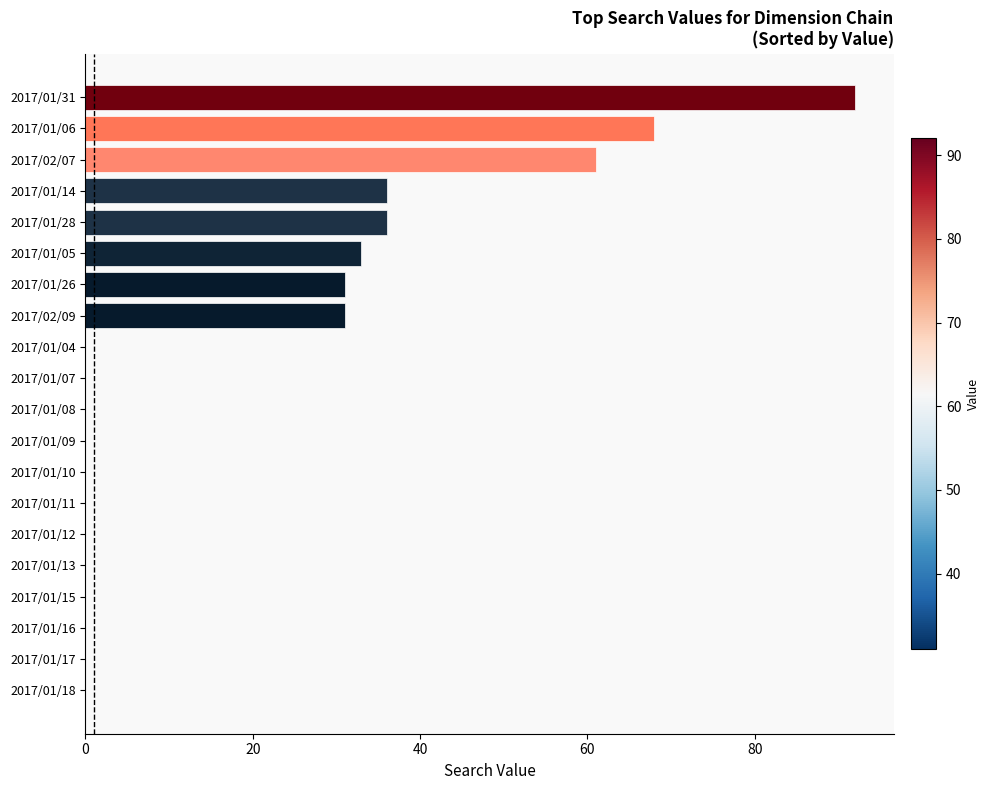

Reading bottom to top, transcribe all the data shown in this chart.

2017/01/18=0	2017/01/17=0	2017/01/16=0	2017/01/15=0	2017/01/13=0	2017/01/12=0	2017/01/11=0	2017/01/10=0	2017/01/09=0	2017/01/08=0	2017/01/07=0	2017/01/04=0	2017/02/09=31	2017/01/26=31	2017/01/05=33	2017/01/28=36	2017/01/14=36	2017/02/07=61	2017/01/06=68	2017/01/31=92